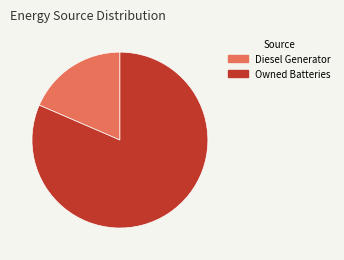

What is the largest slice in the pie chart?

Owned Batteries